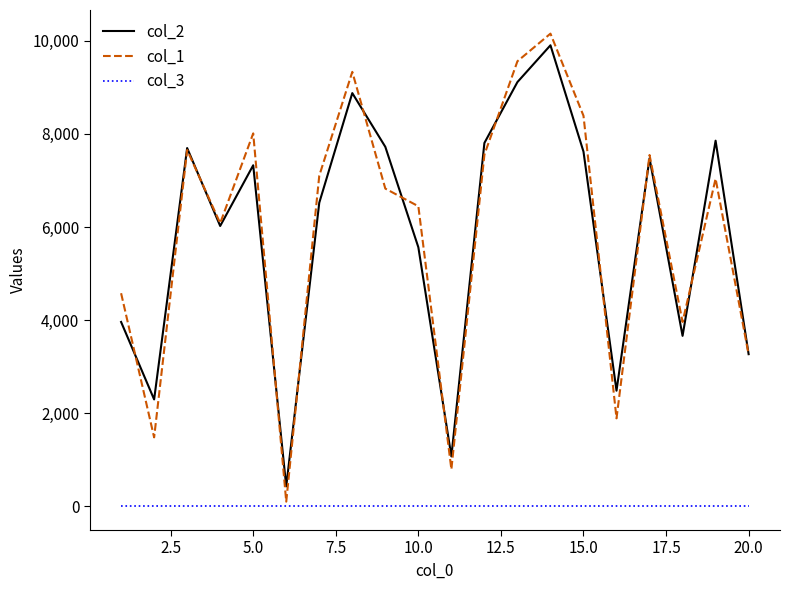

True or false: col_3 and col_2 cross at least once.

False